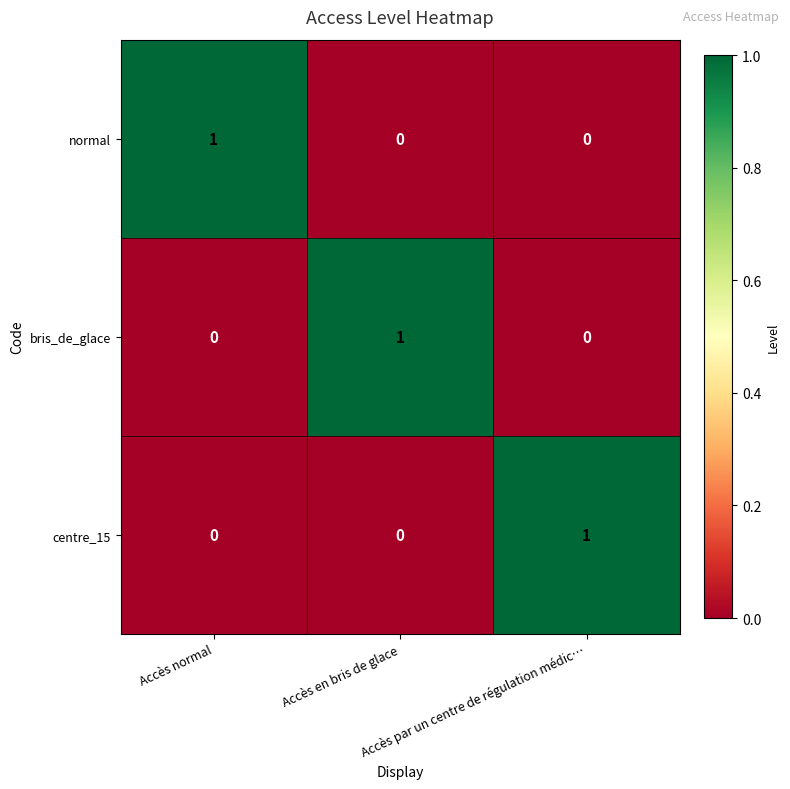

What is the greatest value displayed?

1